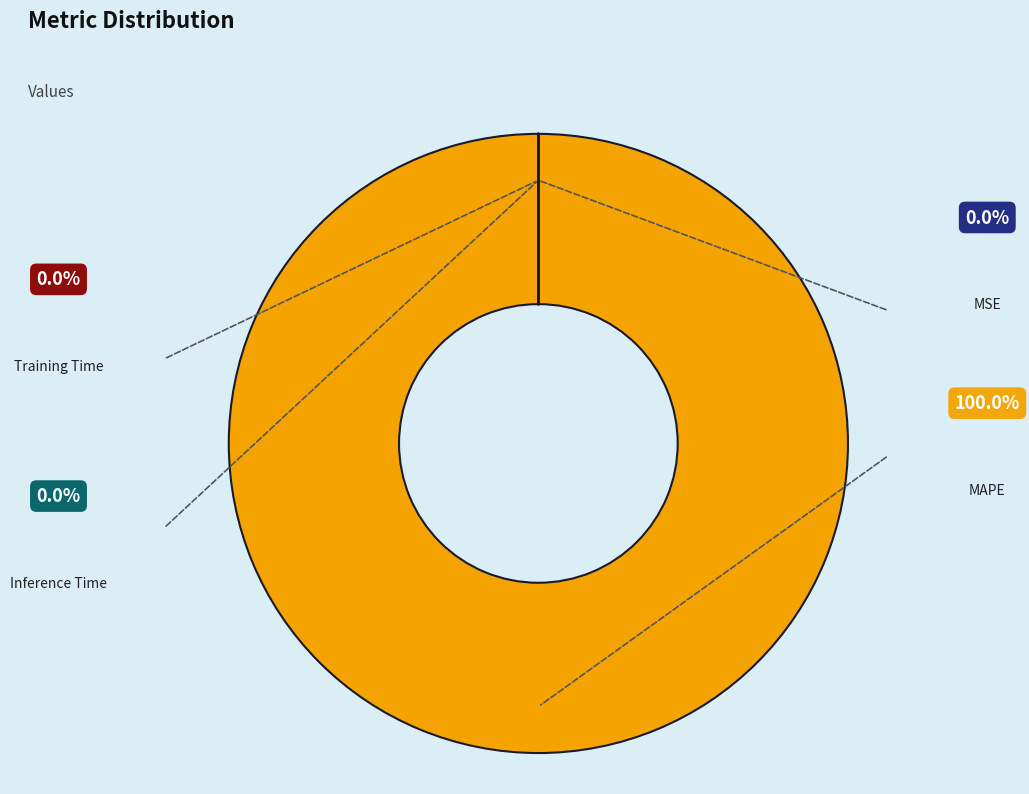

Combined, do Training Time and MAPE account for over 50%?

Yes